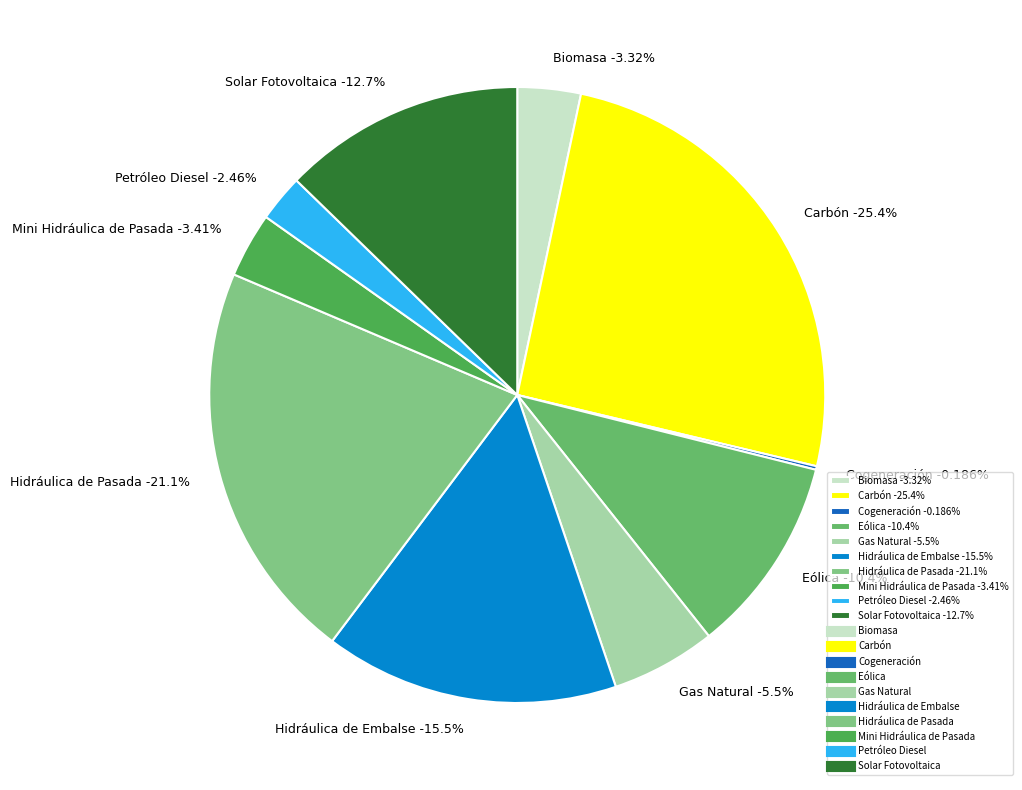

To the nearest percent, what is the combined percentage of Carbón and Eólica?

36%